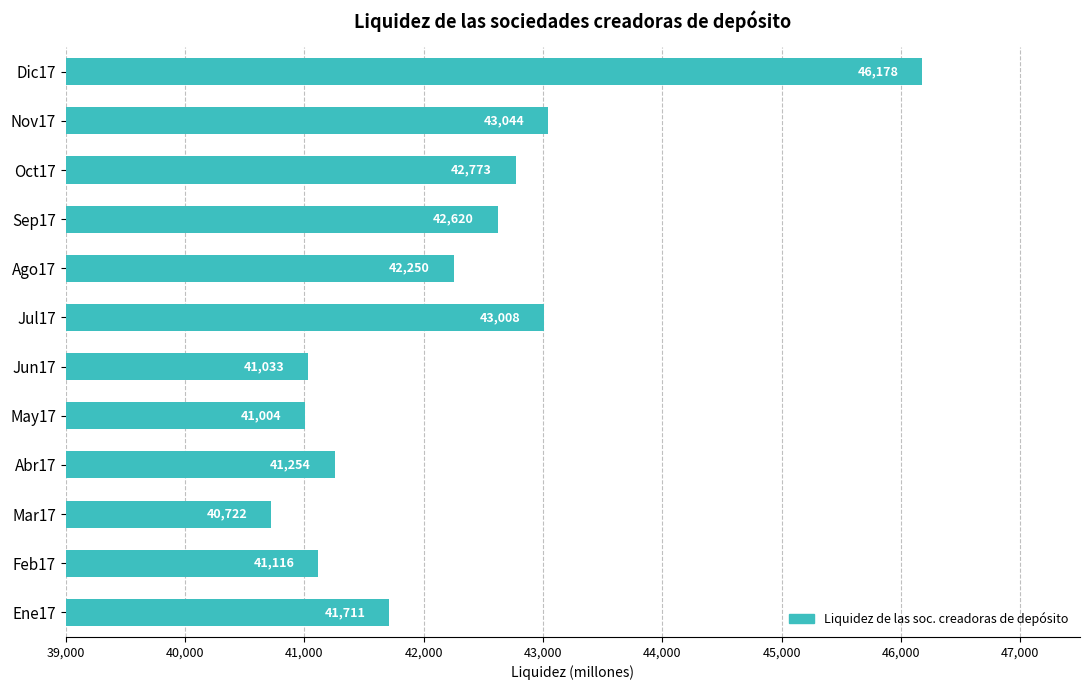

Are the bars horizontal?

Yes